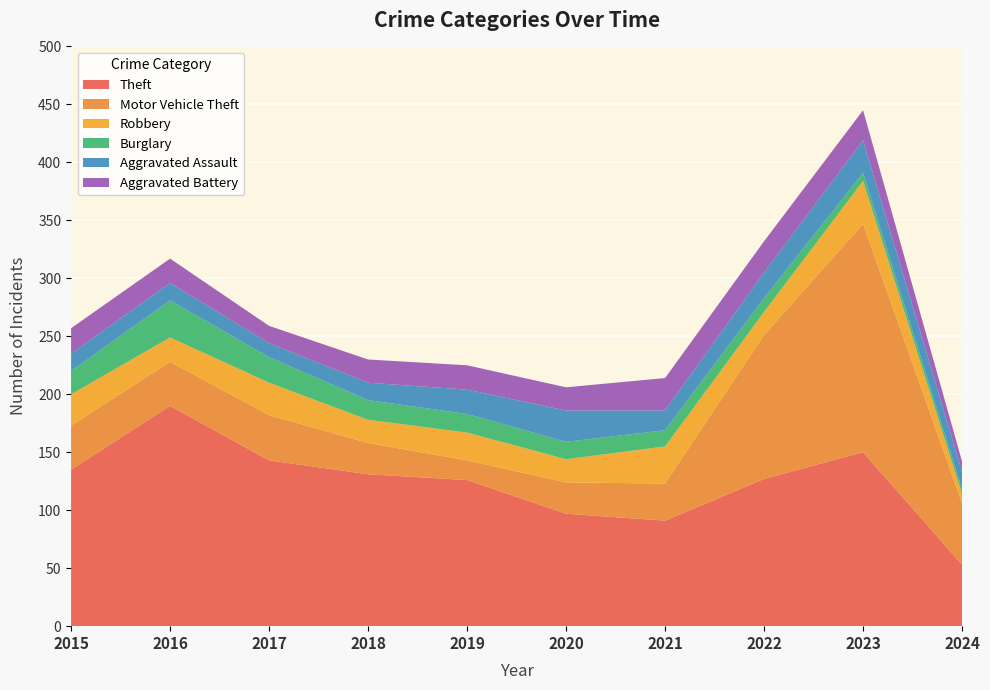

Reading left to right, what are all the values shown in this chart?

Theft: 2015=135	2016=190	2017=143	2018=131	2019=126	2020=97	2021=91	2022=127	2023=150	2024=53
Motor Vehicle Theft: 2015=38	2016=38	2017=39	2018=27	2019=17	2020=27	2021=32	2022=124	2023=197	2024=53
Robbery: 2015=27	2016=21	2017=28	2018=20	2019=24	2020=20	2021=32	2022=20	2023=37	2024=8
Burglary: 2015=20	2016=32	2017=22	2018=17	2019=16	2020=15	2021=14	2022=12	2023=7	2024=4
Aggravated Assault: 2015=15	2016=15	2017=12	2018=15	2019=21	2020=27	2021=17	2022=22	2023=28	2024=15
Aggravated Battery: 2015=22	2016=21	2017=15	2018=20	2019=21	2020=20	2021=28	2022=27	2023=26	2024=9